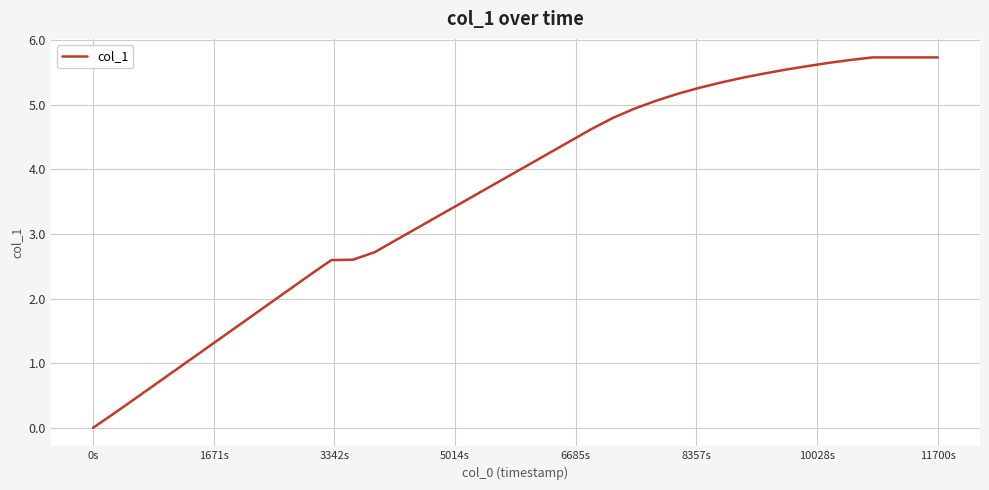

Count the number of categories in the chart.

40